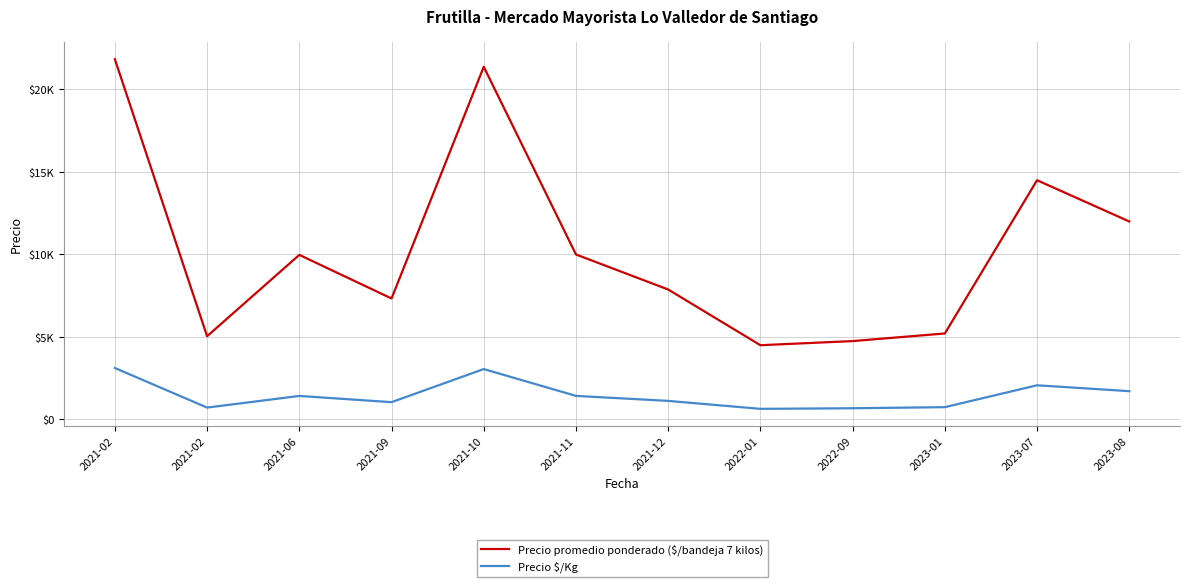

Which series has the widest spread of values?

Precio promedio ponderado ($/bandeja 7 kilos)